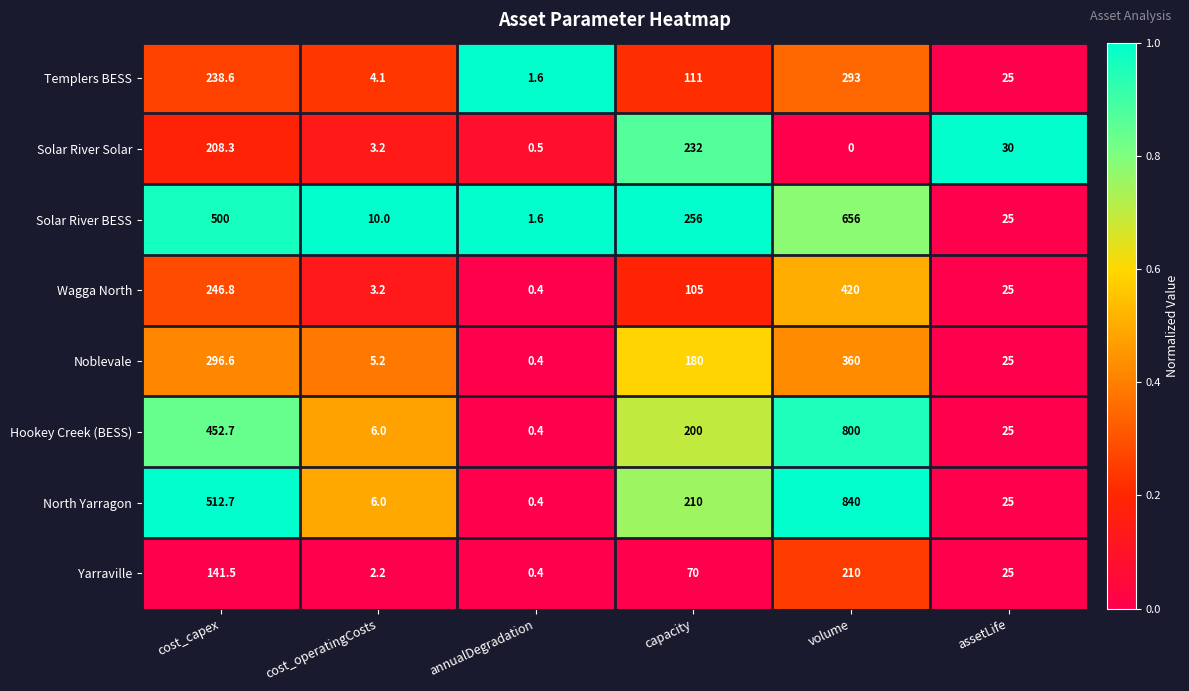

Which label corresponds to the largest value in the chart?

volume